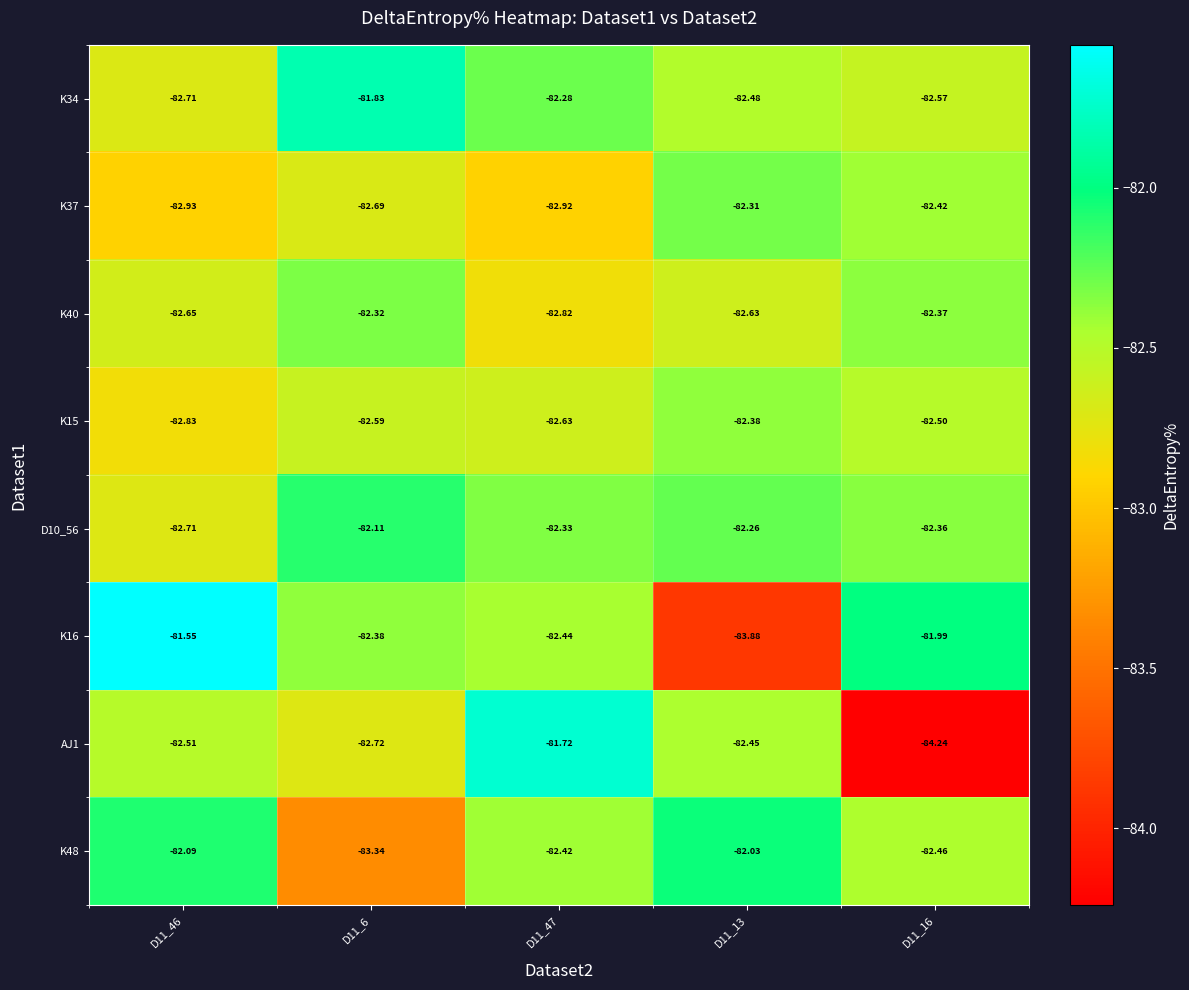

At which category is the sum across all series the highest?

D11_47